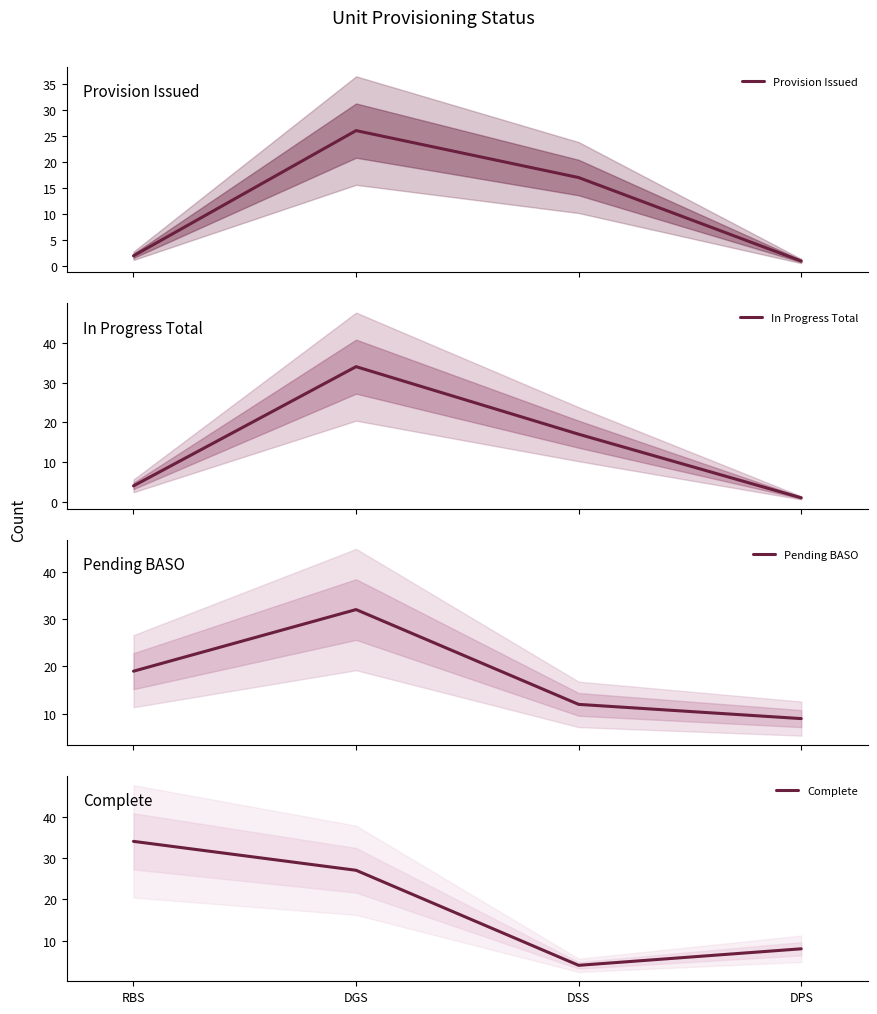

True or false: Pending BASO and Complete cross at least once.

True